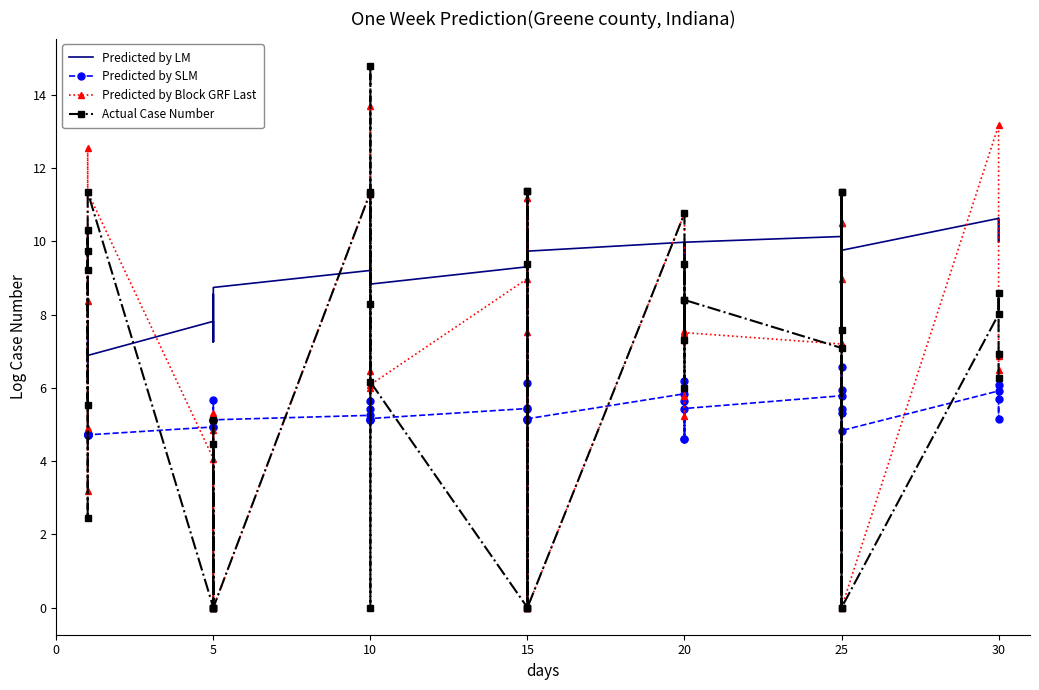

How many interior local valleys does the Predicted by SLM series have?

12